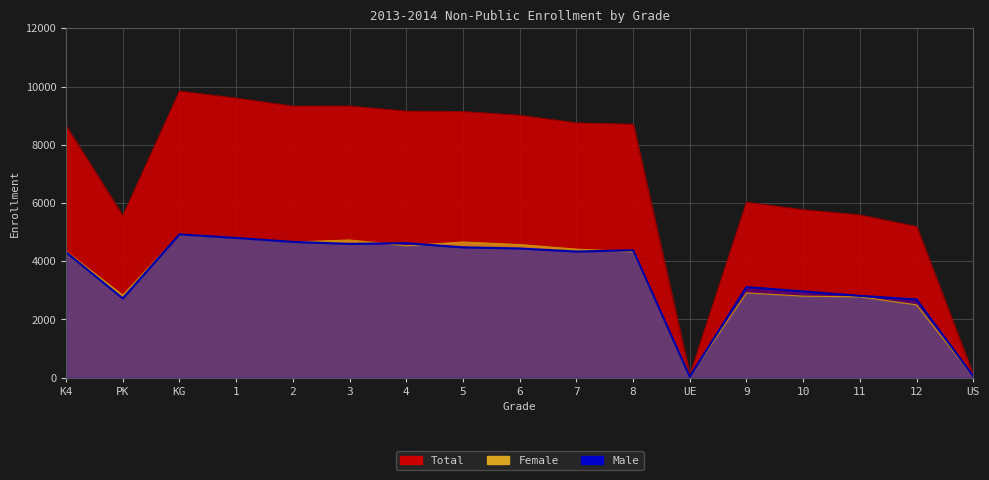

Is it true that Female equals 7499 at 7?

False